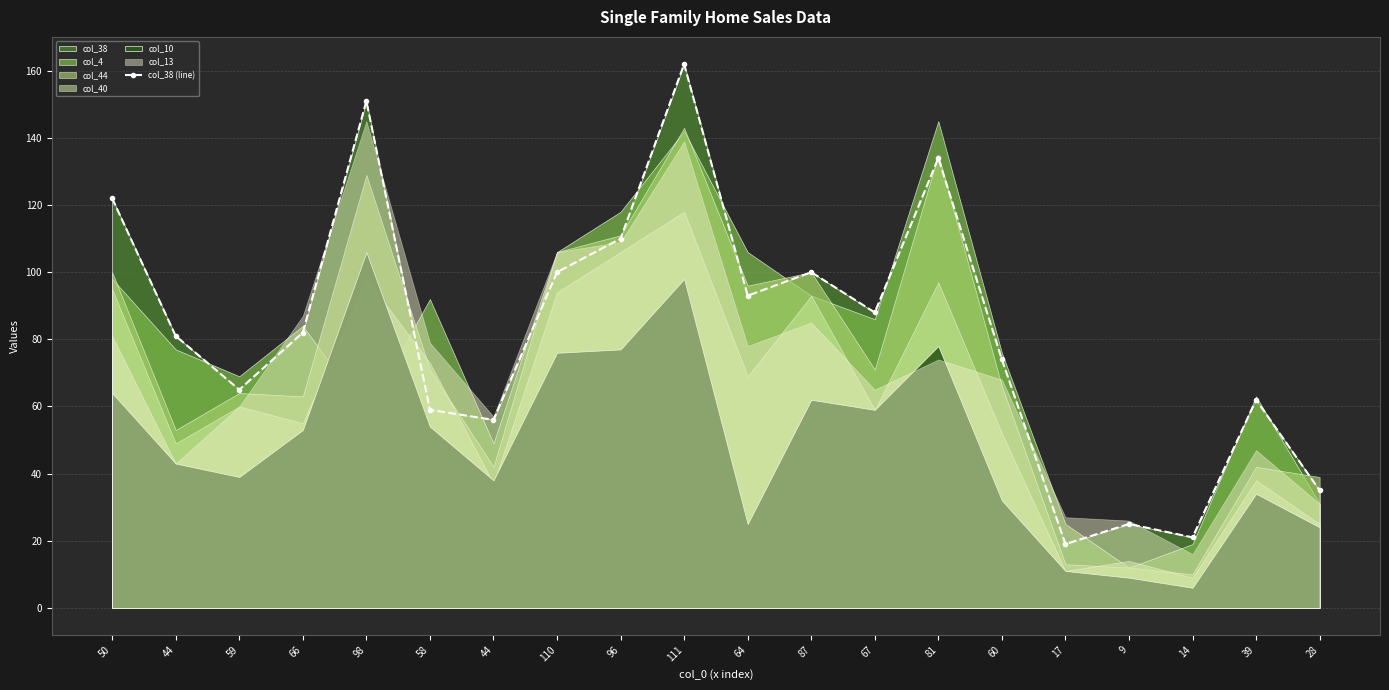

True or false: the data has more than 1 interior local peaks.

True